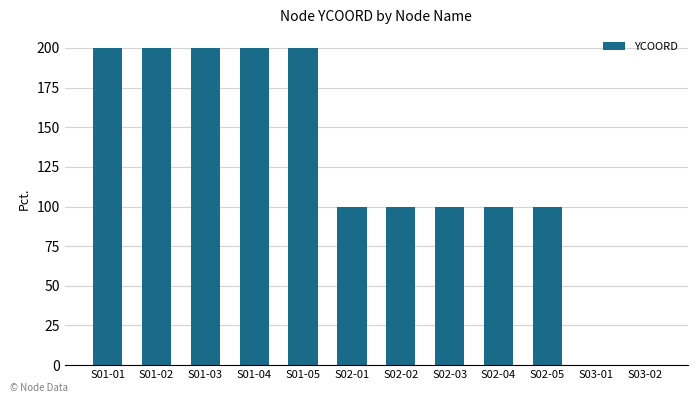

Between S01-03 and S03-02, which is larger?

S01-03